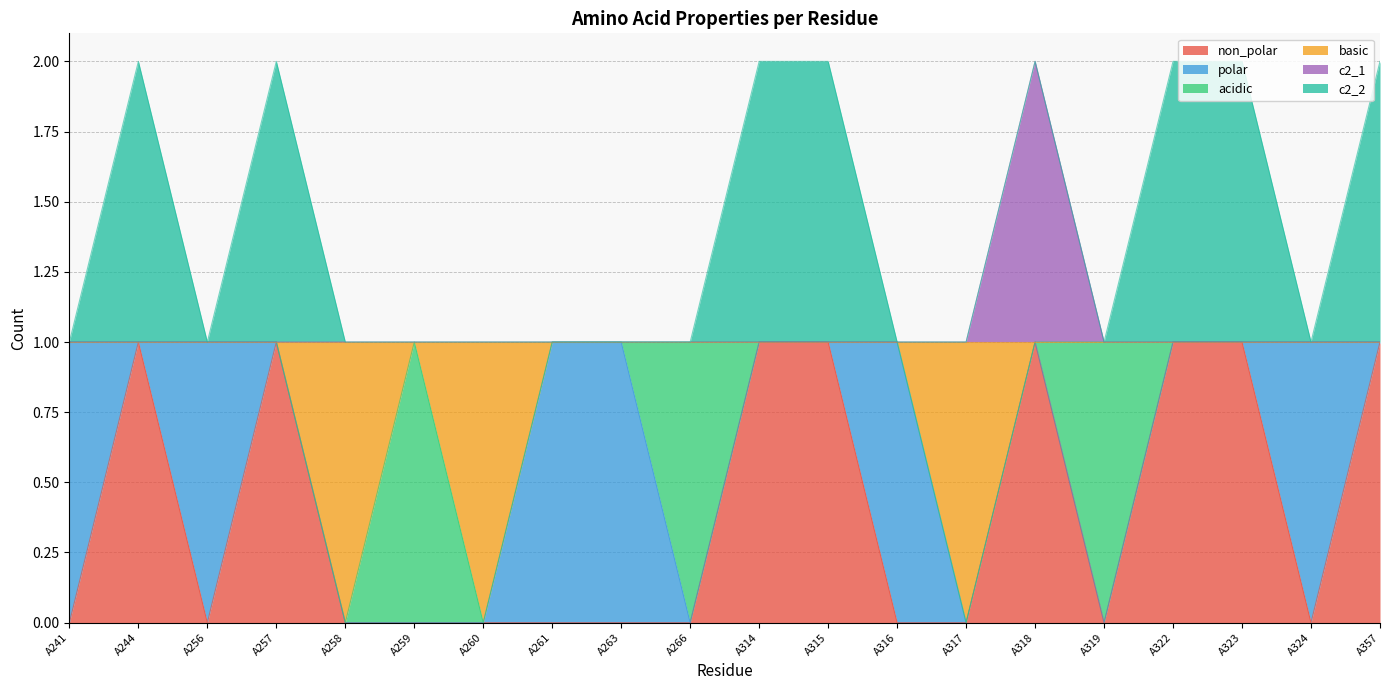

How many lines are shown in the chart?

6